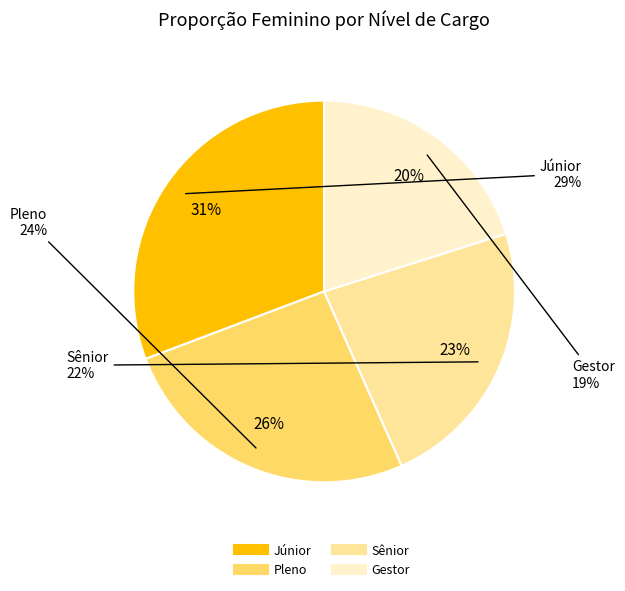

Is it true that Pleno is 12% of the pie?

False